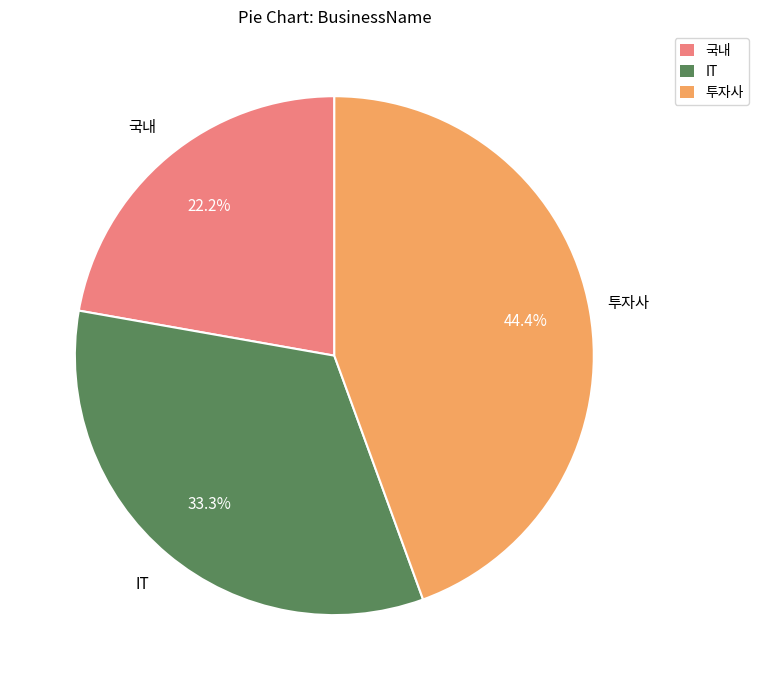

Is it true that 국내 is 22% of the pie?

True